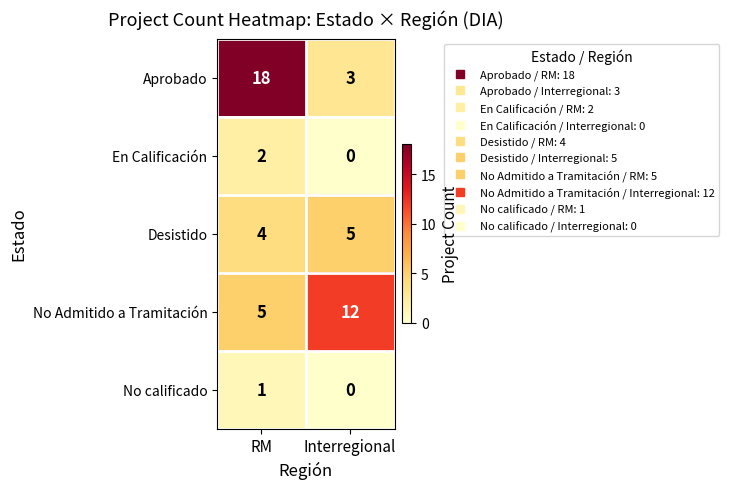

What is the difference between the Aprobado values at RM and Interregional?

15